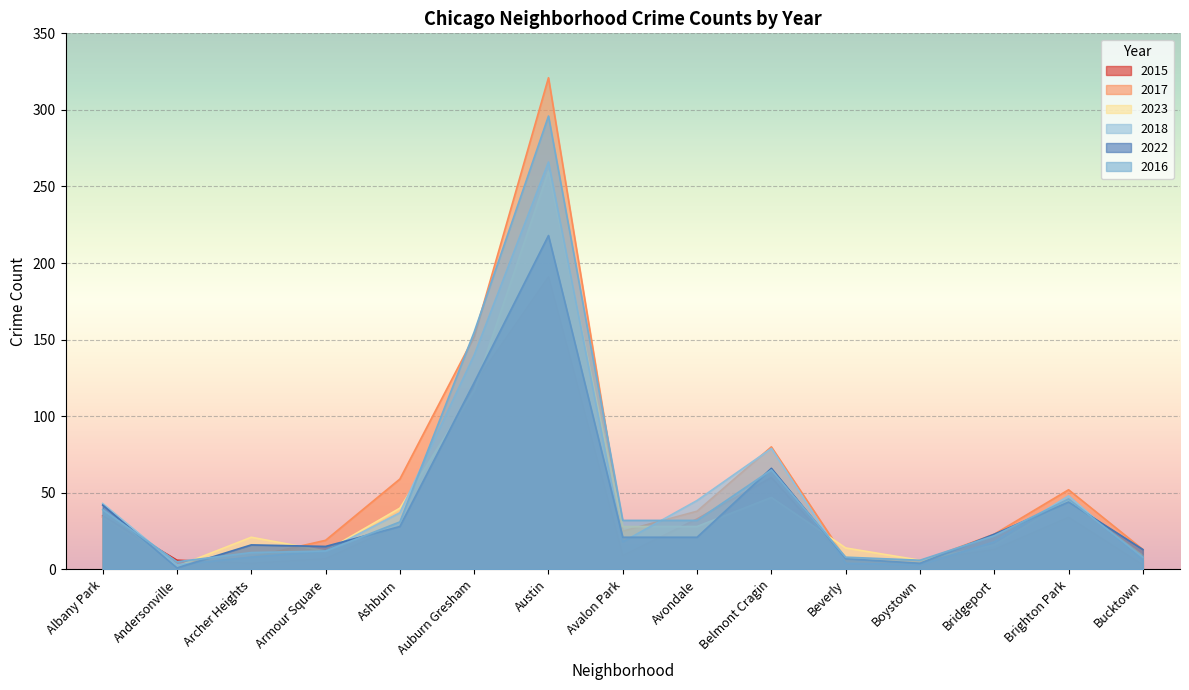

How many lines are shown in the chart?

6